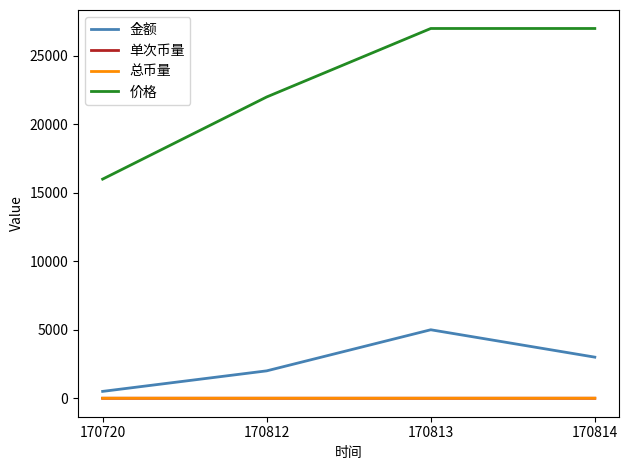

True or false: 金额 and 总币量 cross at least once.

False